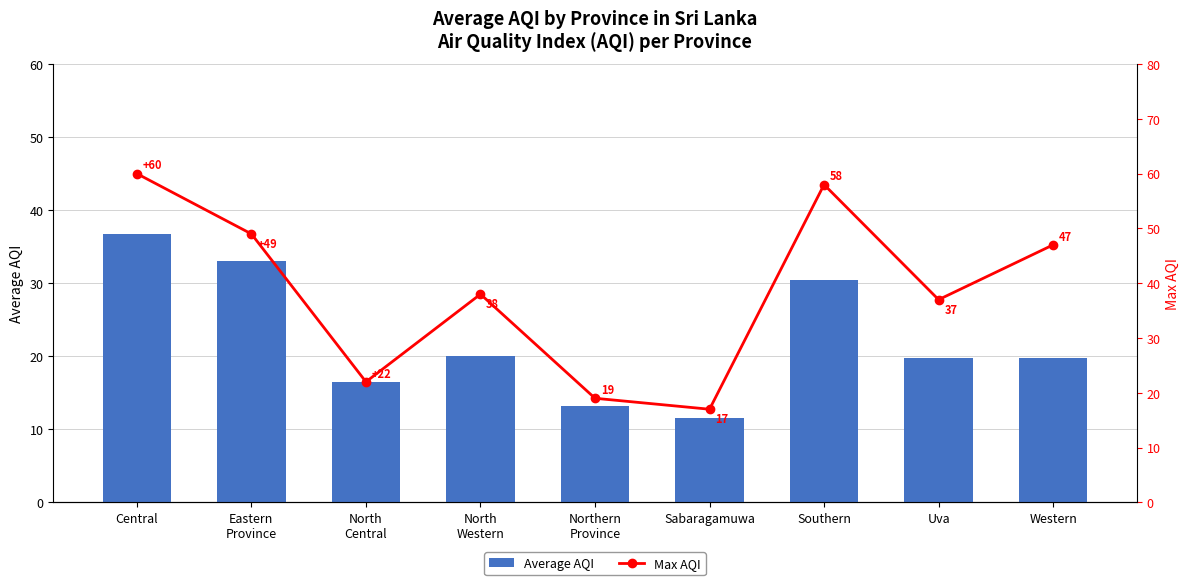

Reading left to right, list all the values displayed in this chart.

Average AQI: Central=36.7	Eastern
Province=33.0	North
Central=16.5	North
Western=20.0	Northern
Province=13.2	Sabaragamuwa=11.5	Southern=30.5	Uva=19.7	Western=19.8
Max AQI: Central=60.0	Eastern
Province=49.0	North
Central=22.0	North
Western=38.0	Northern
Province=19.0	Sabaragamuwa=17.0	Southern=58.0	Uva=37.0	Western=47.0